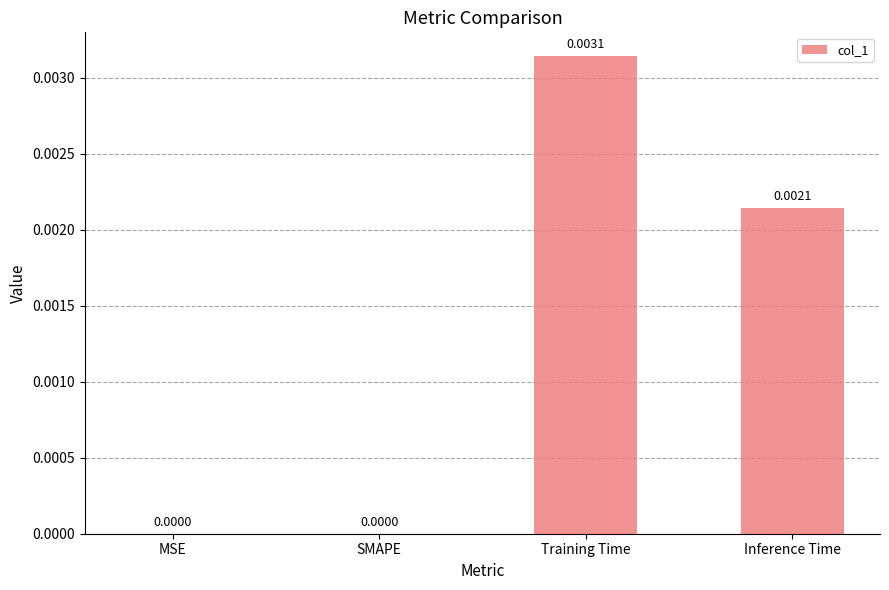

Which label corresponds to the largest value in the chart?

Training Time